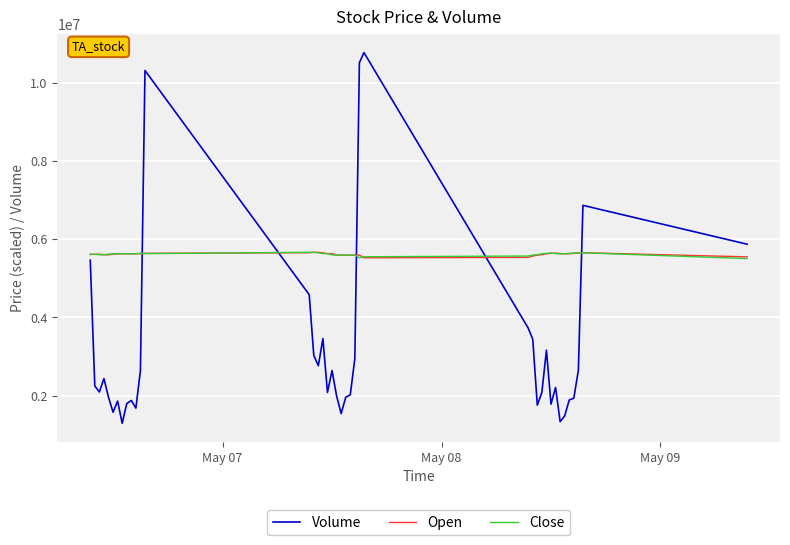

Which series has the largest range (max minus min)?

Volume